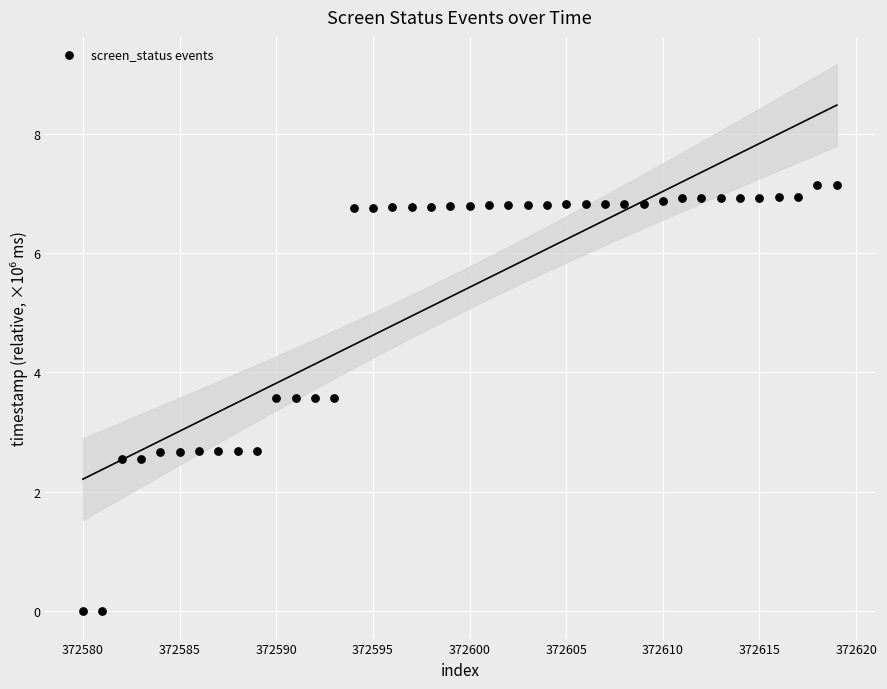

What is the range of X values (max minus min)?

39.0